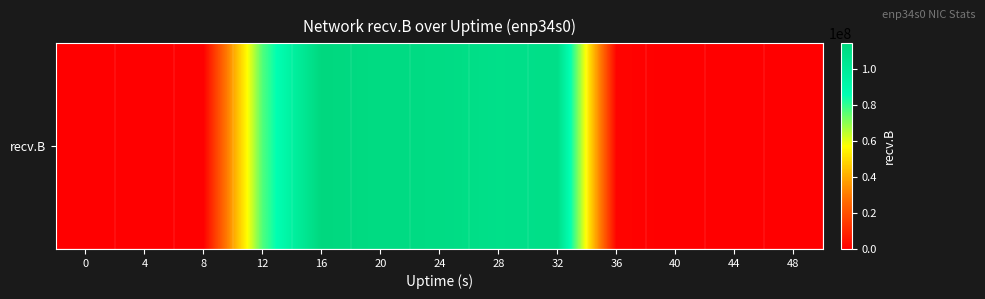

Is it true that the value at 36 is 1209927?

True